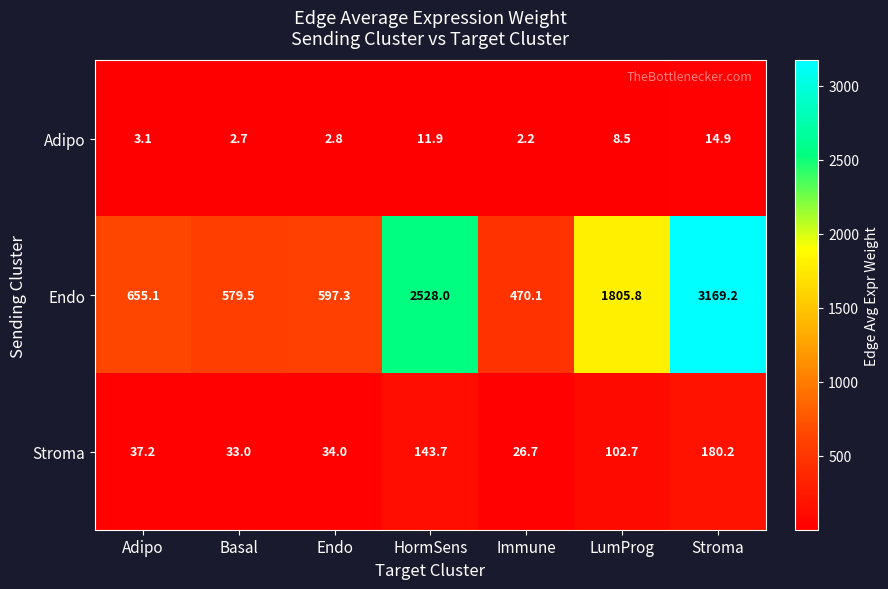

What value does the Endo series have at Stroma?

3169.2